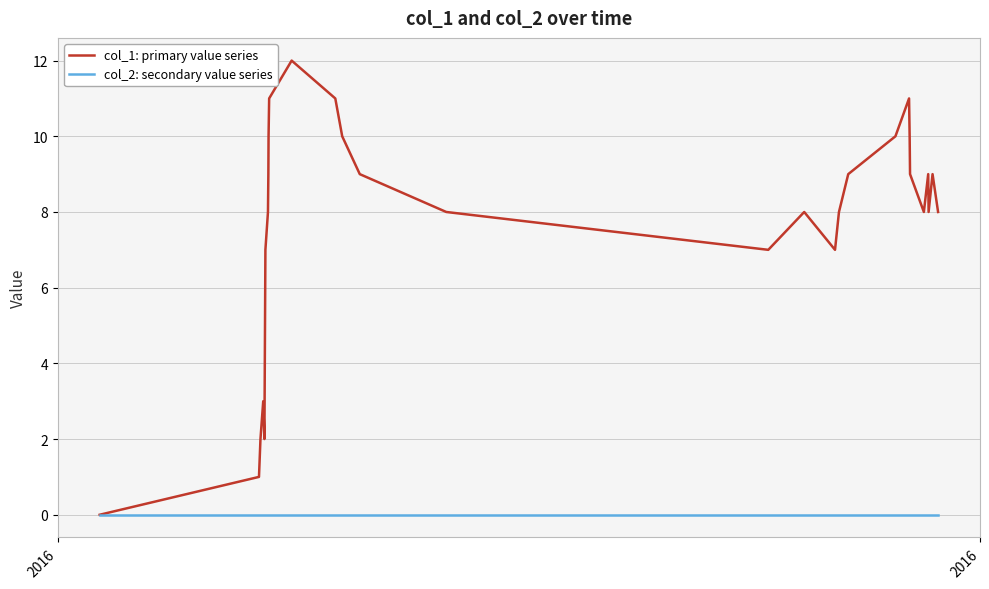

Which series has the largest range (max minus min)?

col_1: primary value series